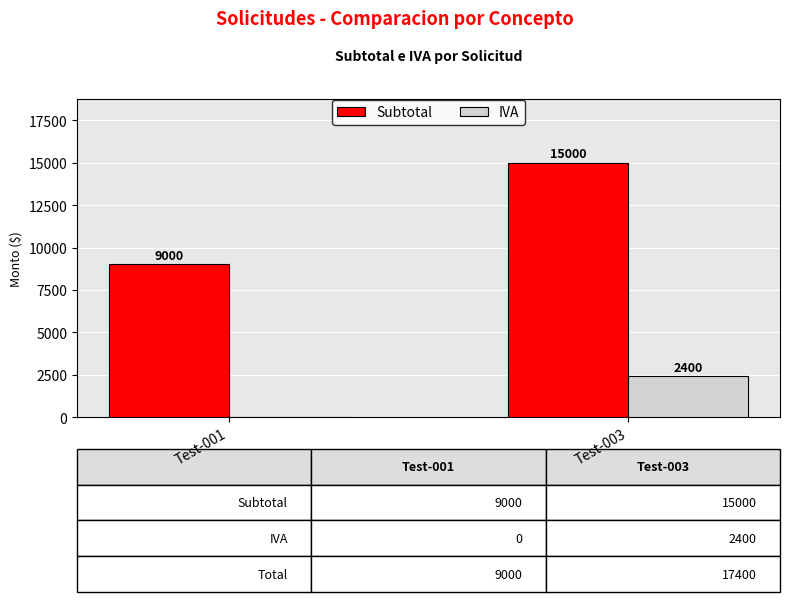

Reading left to right, list all the values displayed in this chart.

Subtotal: 9000	15000
IVA: 0	2400